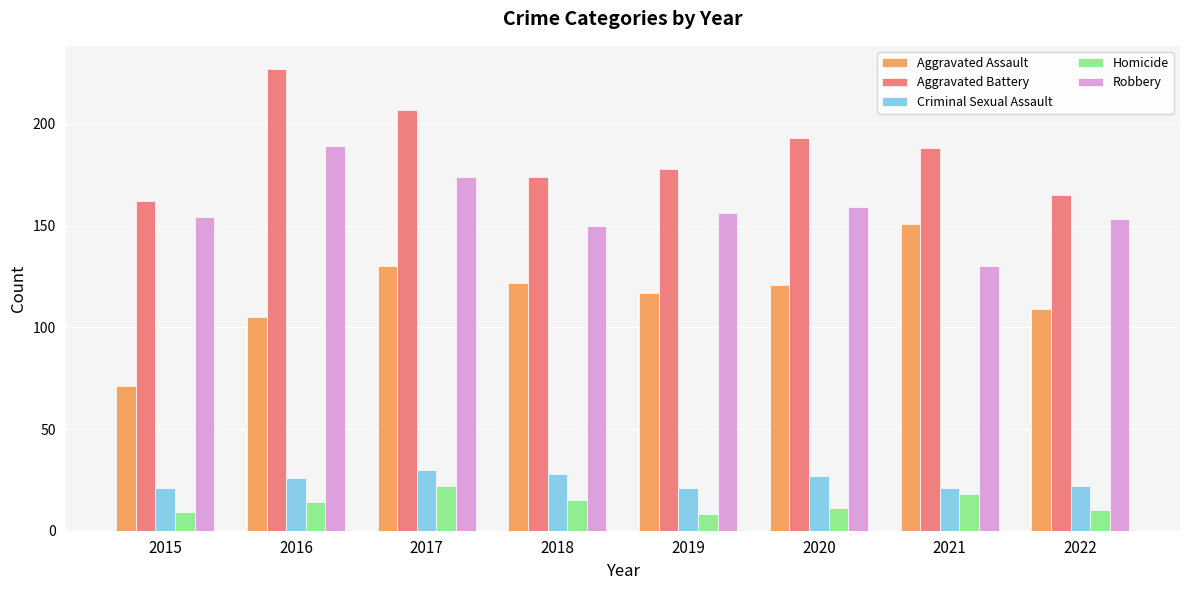

What is the total value across all series at 2019?

480